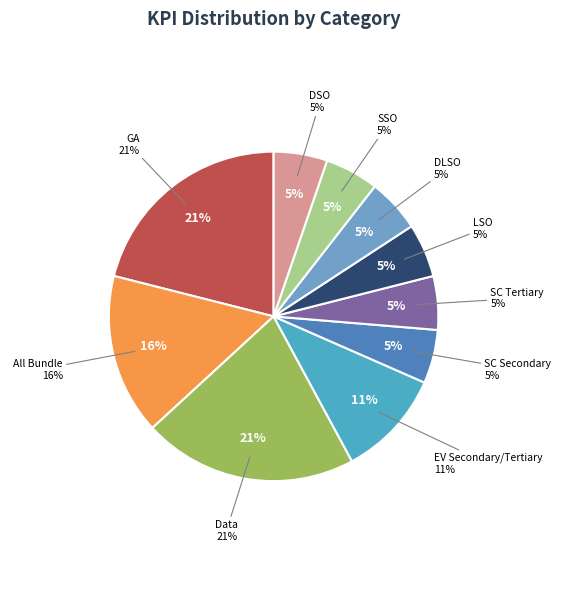

Count the number of slices in the pie.

10